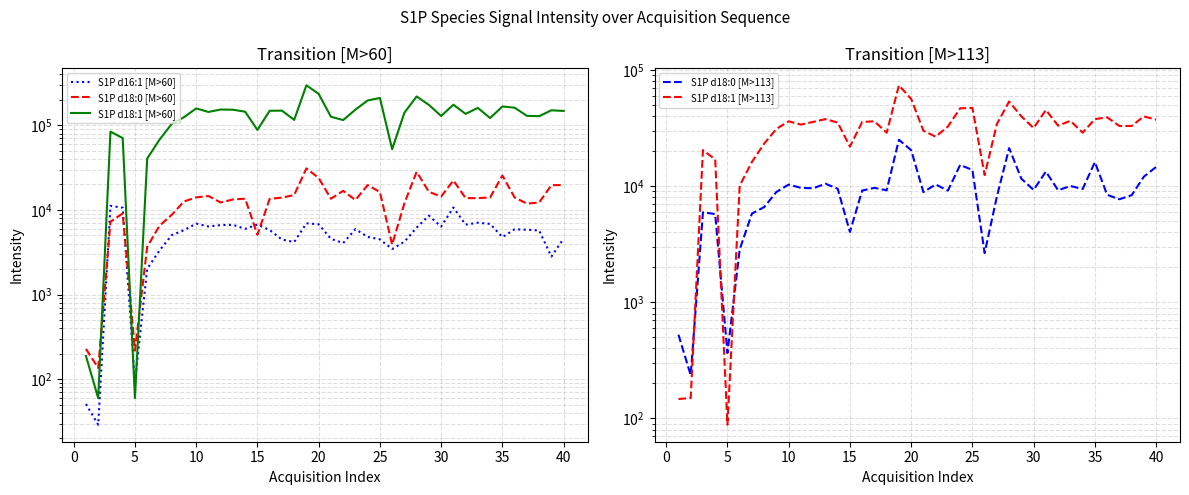

What are all the series names shown in the legend?

S1P d16:1 [M>60], S1P d18:0 [M>60], S1P d18:1 [M>60], S1P d18:0 [M>113], S1P d18:1 [M>113]